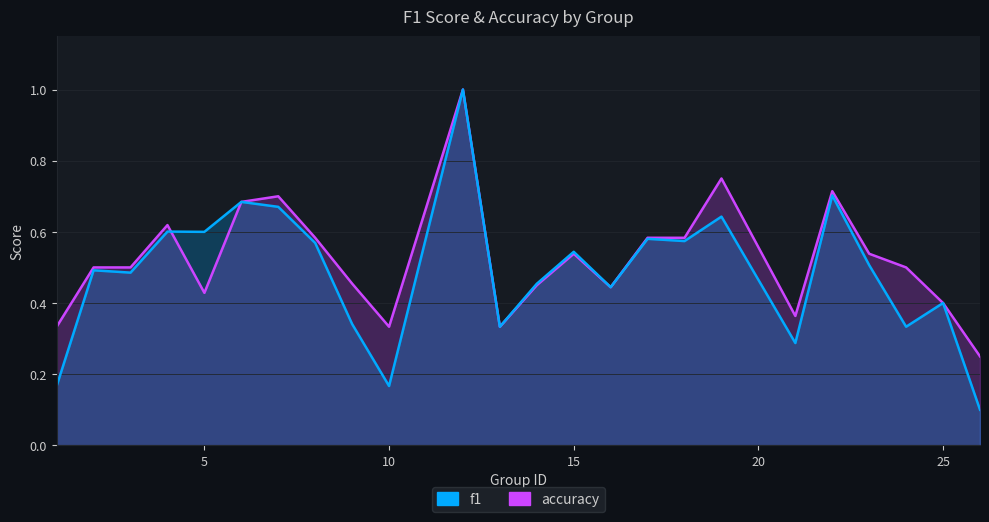

How many categories are shown in the chart?

24